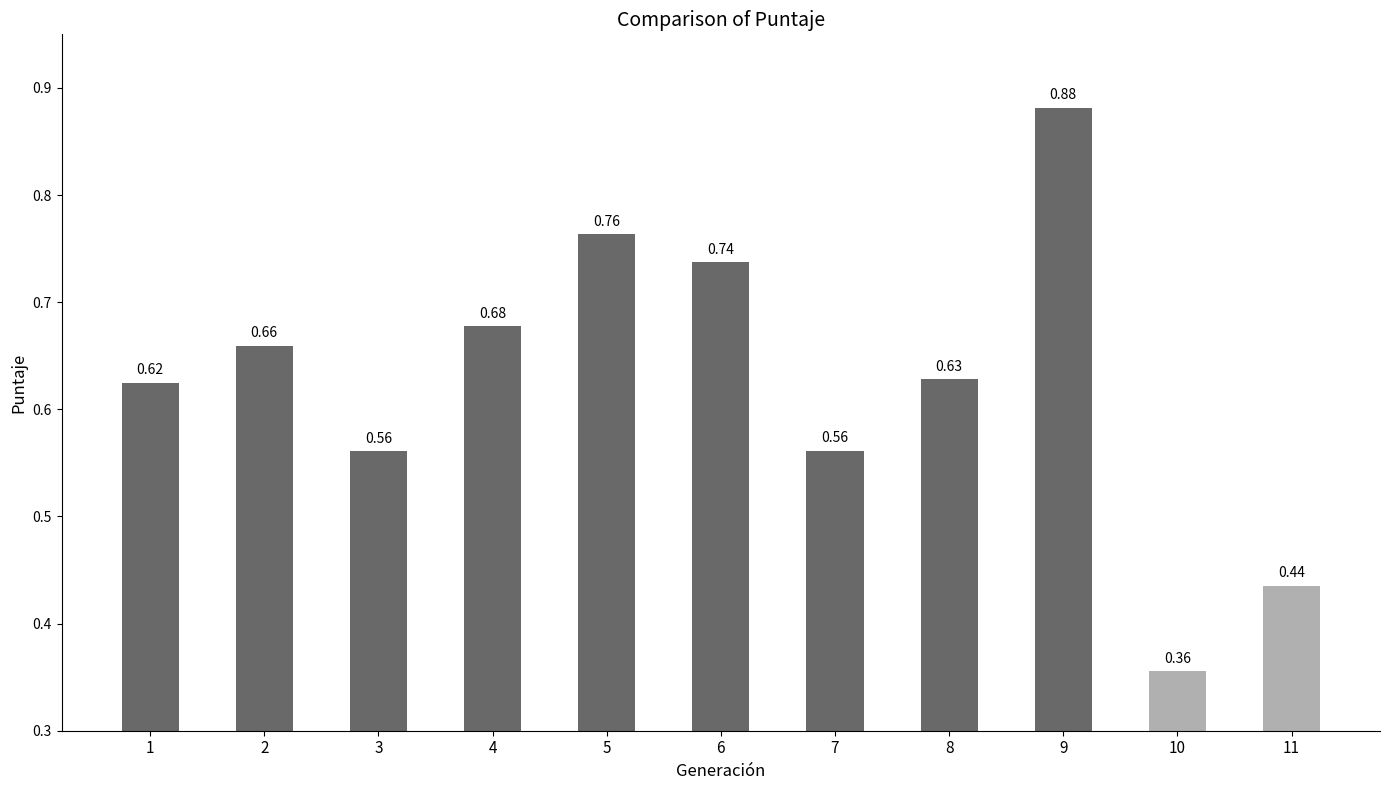

Between 9 and 7, which is larger?

9